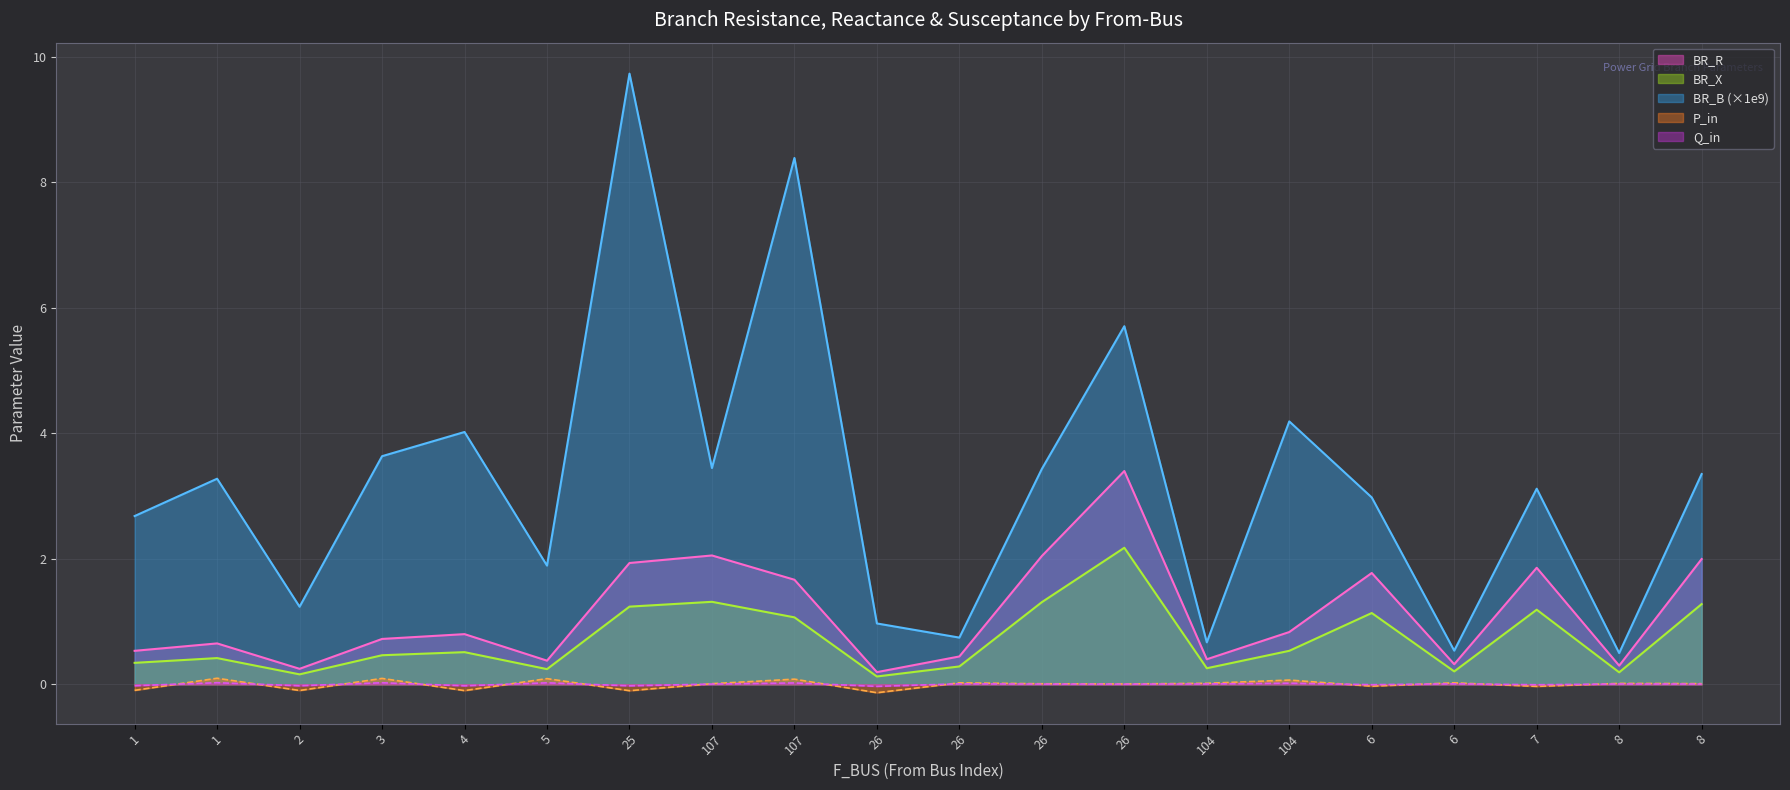

True or false: BR_R has a value of 0.8 at 107.

False